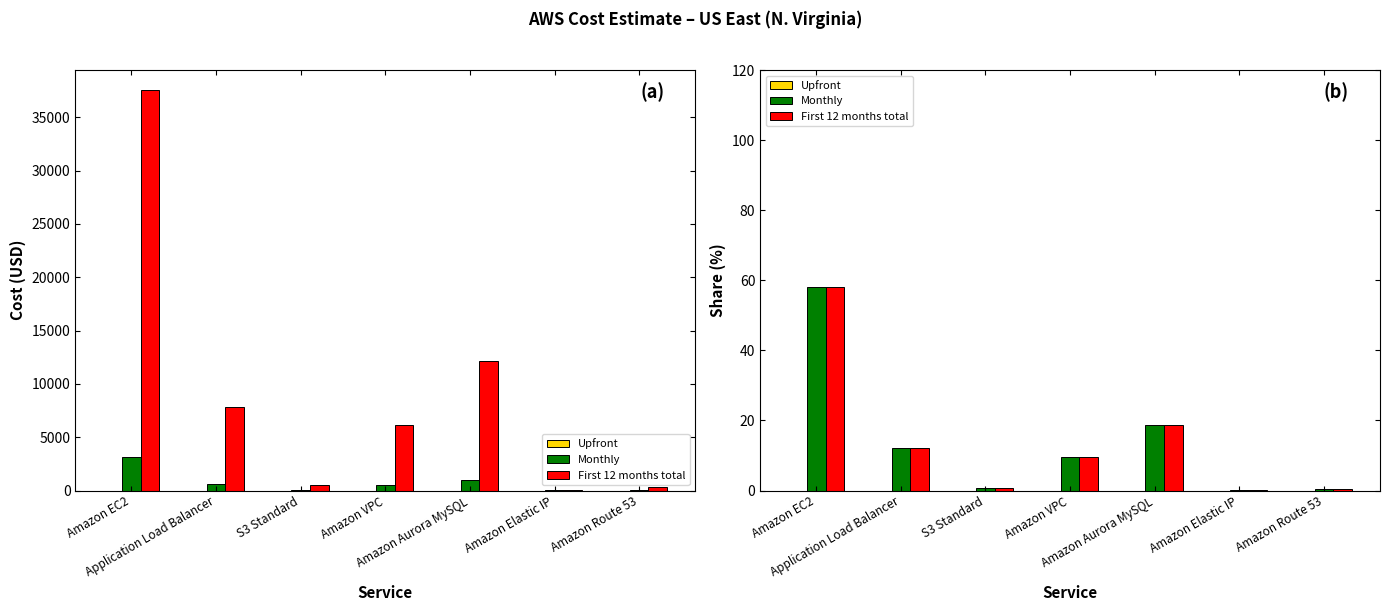

Is the value of First 12 months total at Amazon Elastic IP greater than the value of Monthly at Amazon Route 53?

No